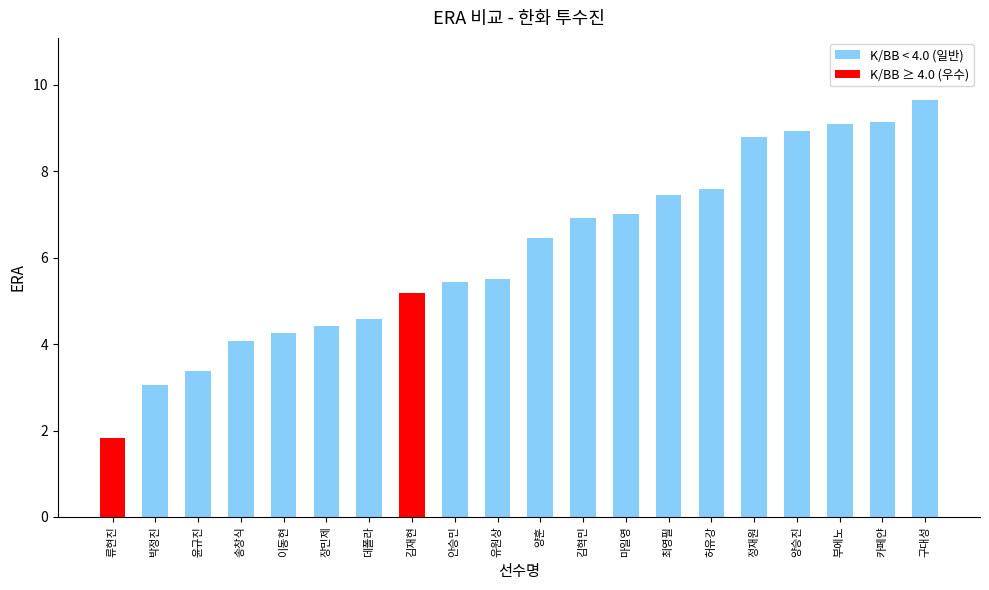

What value does the data have at 박정진?

3.1